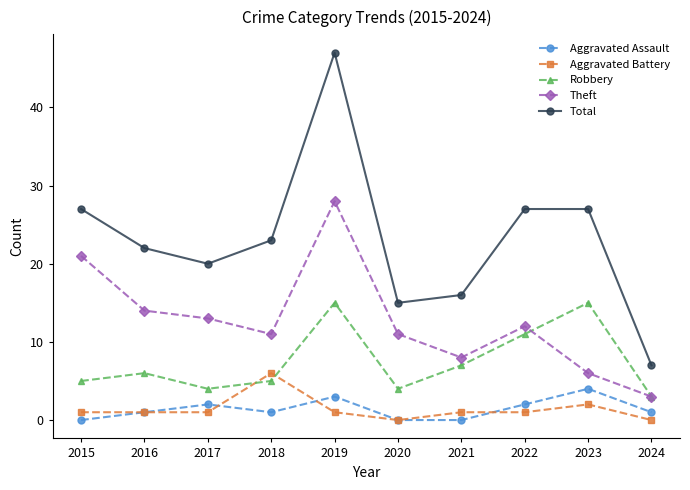

At which label is Aggravated Battery closest to 3?

2023